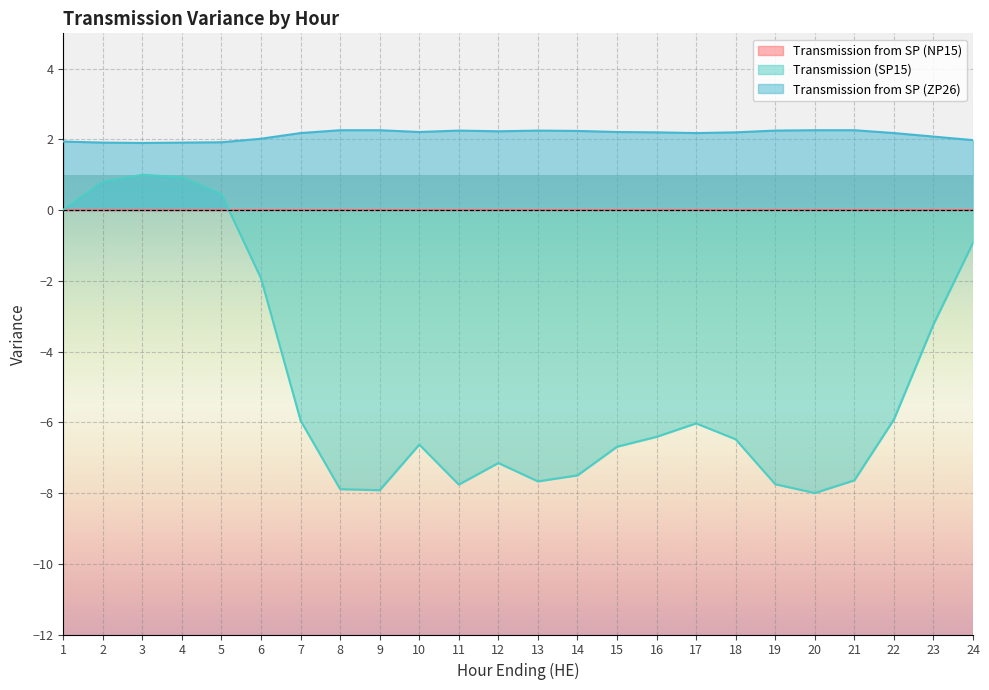

How many interior local peaks does the Transmission (SP15) series have?

4